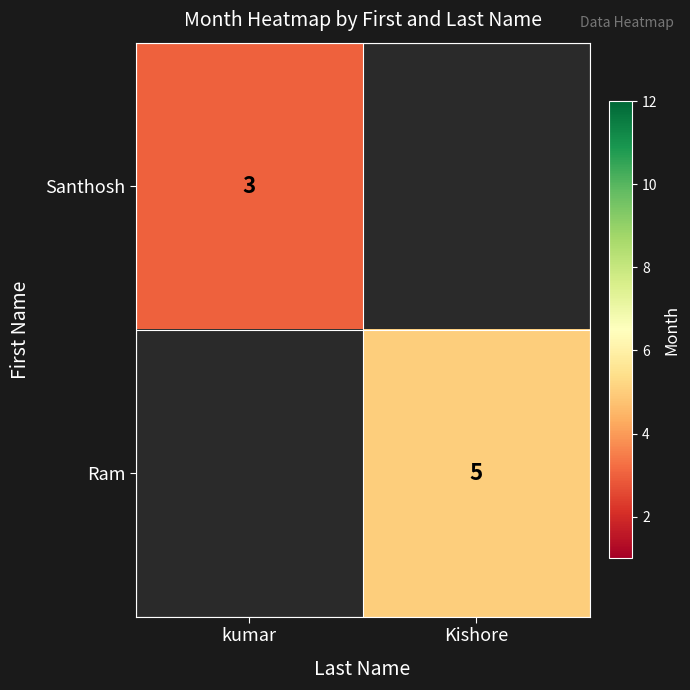

At how many categories does at least one series exceed 3?

1